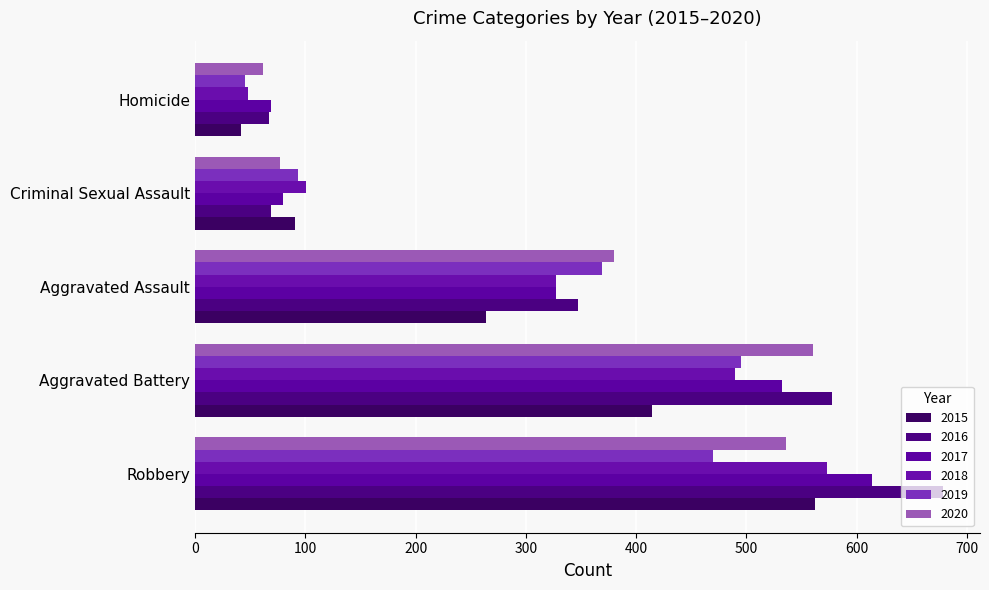

Reading left to right, list all the values displayed in this chart.

2015: Aggravated Assault=264	Aggravated Battery=414	Criminal Sexual Assault=91	Homicide=42	Robbery=562
2016: Aggravated Assault=347	Aggravated Battery=578	Criminal Sexual Assault=69	Homicide=67	Robbery=678
2017: Aggravated Assault=327	Aggravated Battery=532	Criminal Sexual Assault=80	Homicide=69	Robbery=614
2018: Aggravated Assault=327	Aggravated Battery=490	Criminal Sexual Assault=101	Homicide=48	Robbery=573
2019: Aggravated Assault=369	Aggravated Battery=495	Criminal Sexual Assault=93	Homicide=45	Robbery=470
2020: Aggravated Assault=380	Aggravated Battery=560	Criminal Sexual Assault=77	Homicide=62	Robbery=536